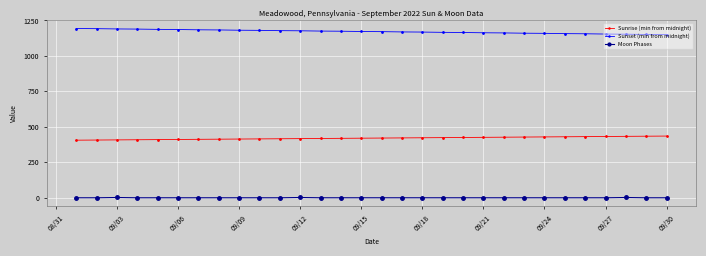

True or false: Moon Phases and Sunrise (min from midnight) cross at least once.

False